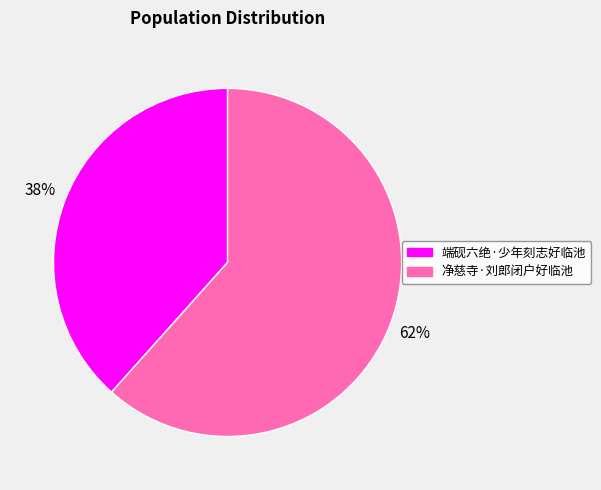

Is there a majority slice in this chart?

Yes